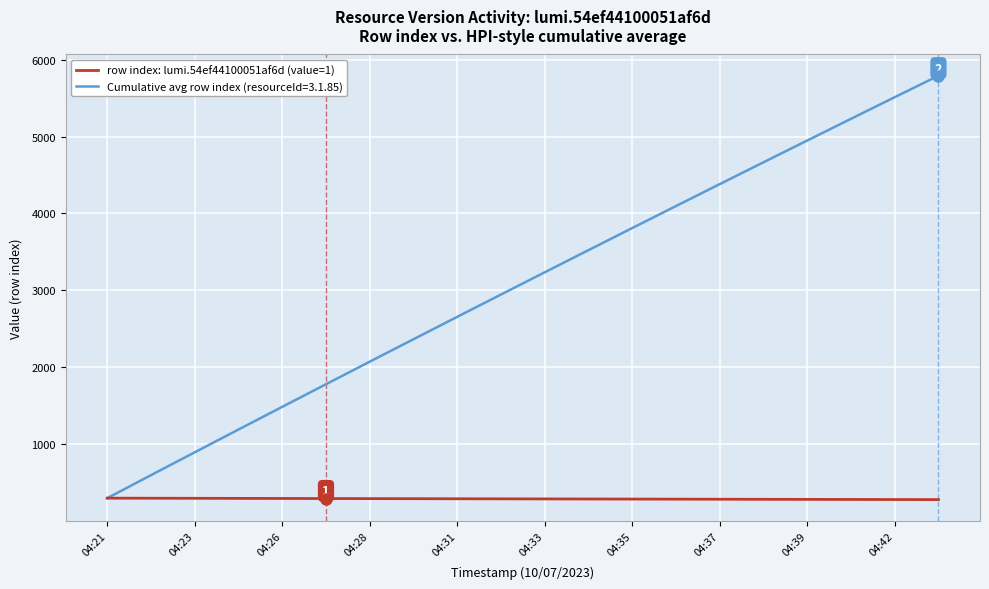

Which series has the largest total across all categories?

Cumulative avg row index (resourceId=3.1.85)